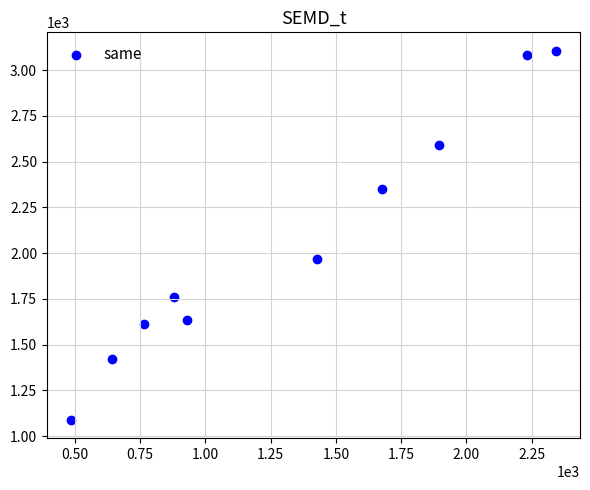

What is the range of Y values (max minus min)?

2015